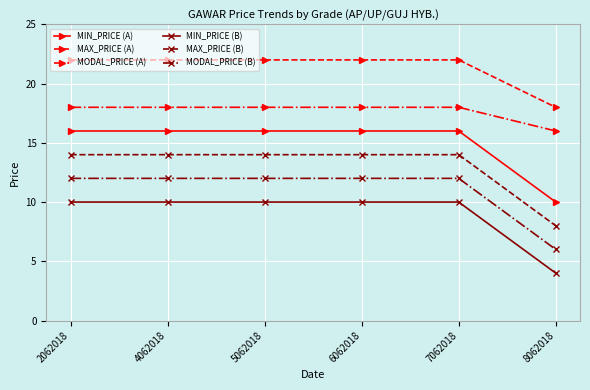

What is the value of the MODAL_PRICE (A) point at the 4th from the left?

18